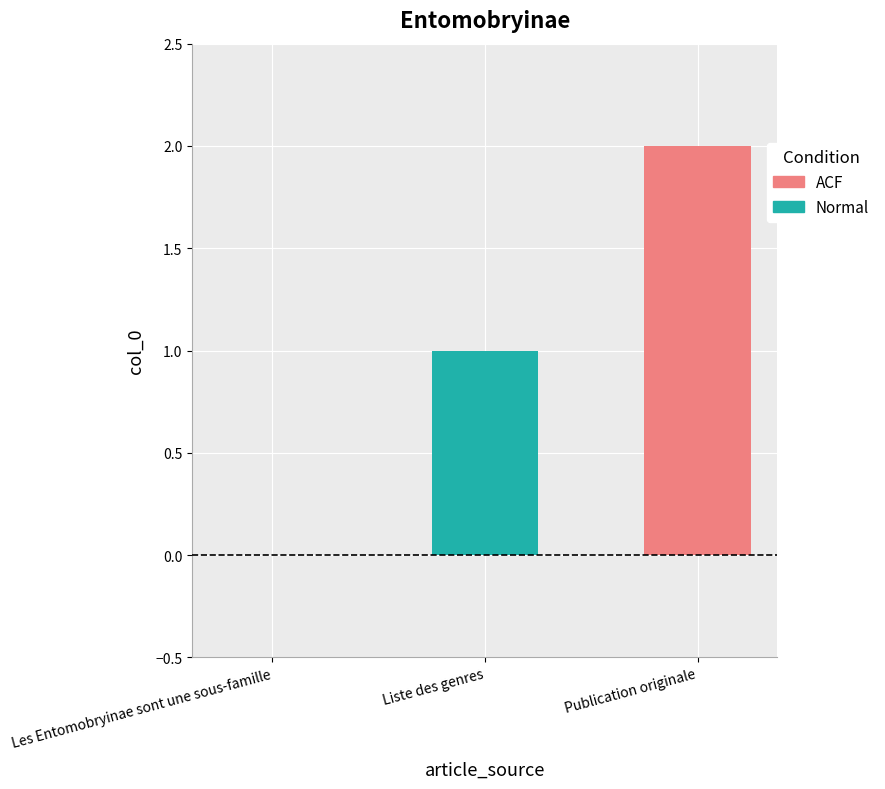

Reading left to right, what are all the values shown in this chart?

Les Entomobryinae sont une sous-famille=0	Liste des genres=1	Publication originale=2